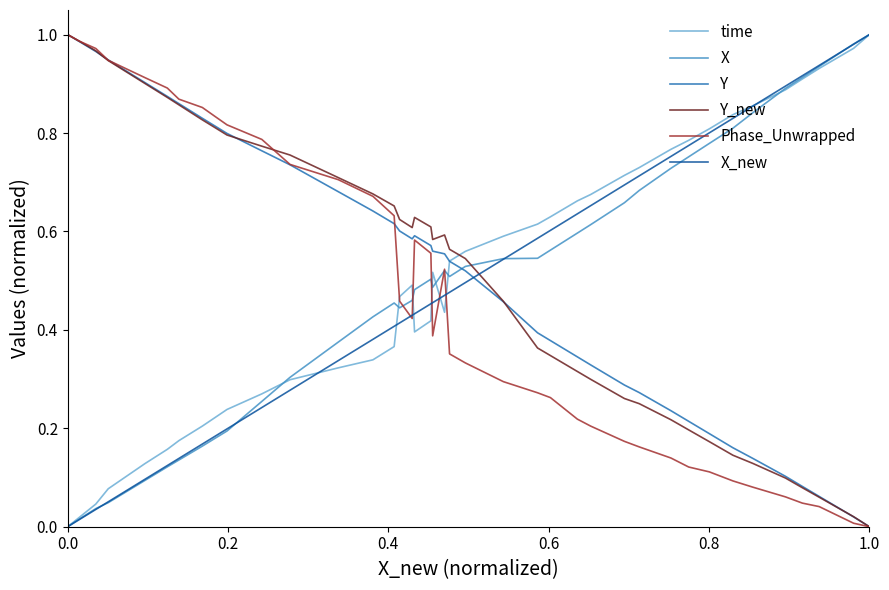

Does the chart have visible grid lines?

No